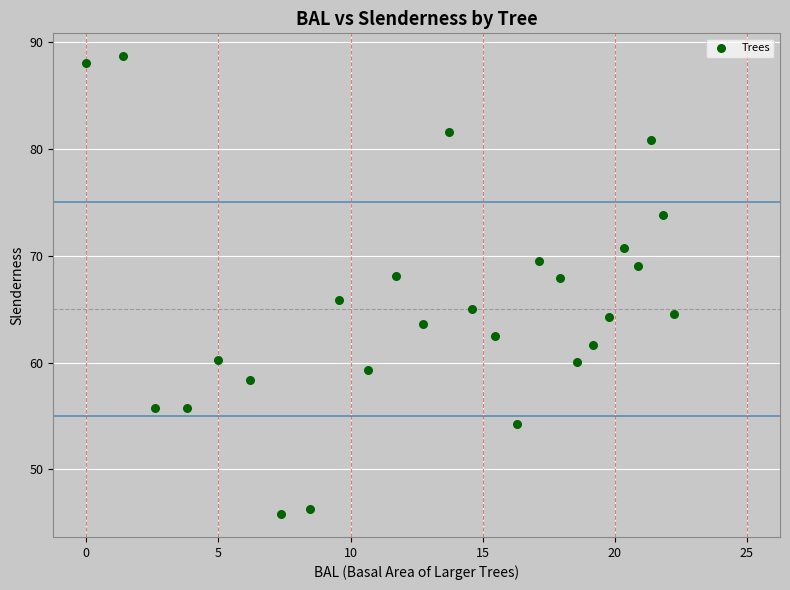

What is the range of Y values (max minus min)?

42.9